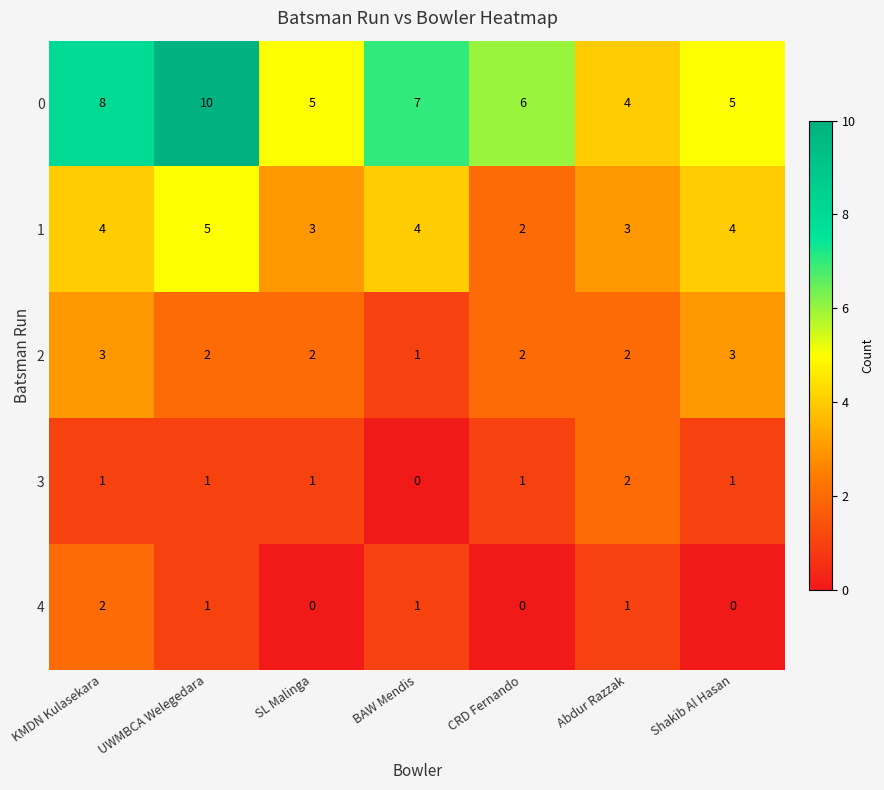

Which series has the largest total across all categories?

0